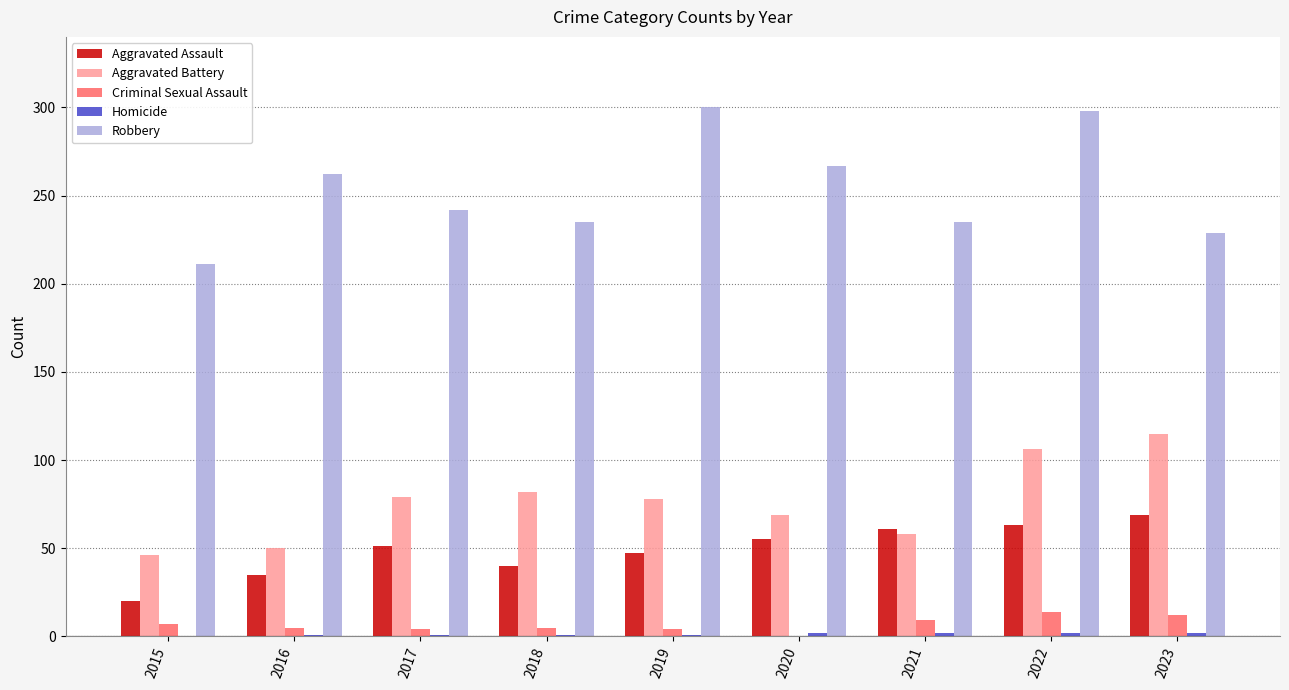

What is the sum of all Aggravated Assault values?

441